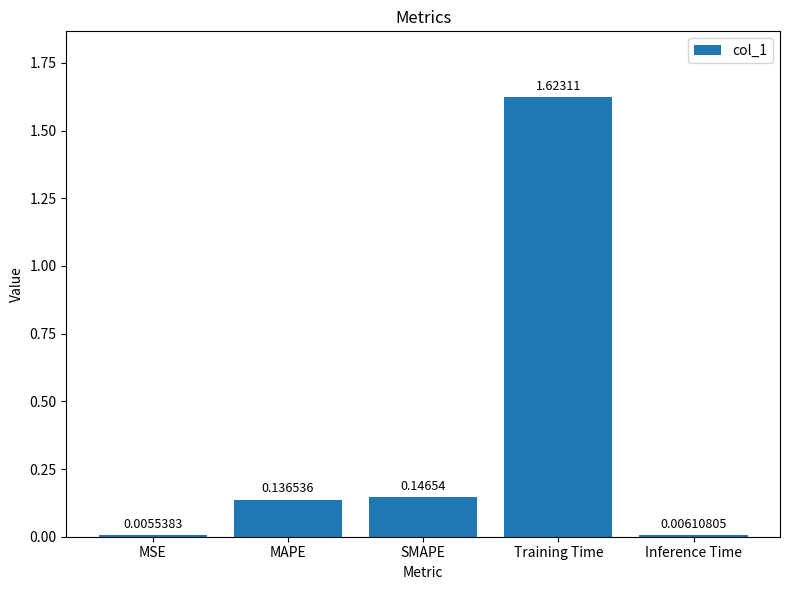

At which category does the chart reach its peak across all series?

Training Time